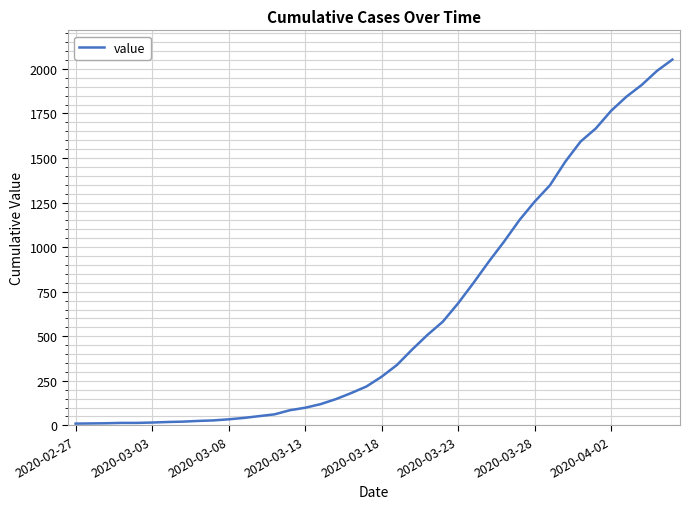

What is the maximum value shown in the chart?

2052